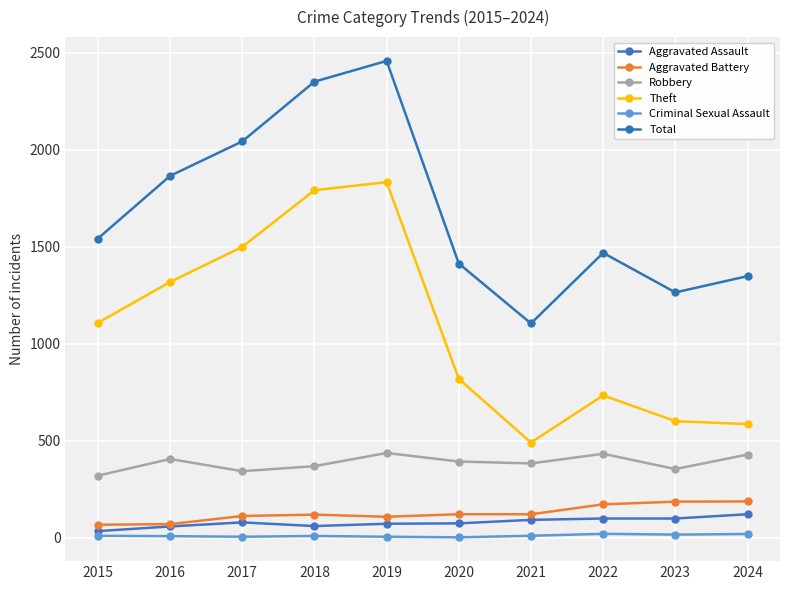

True or false: Criminal Sexual Assault and Aggravated Battery intersect in this chart.

False